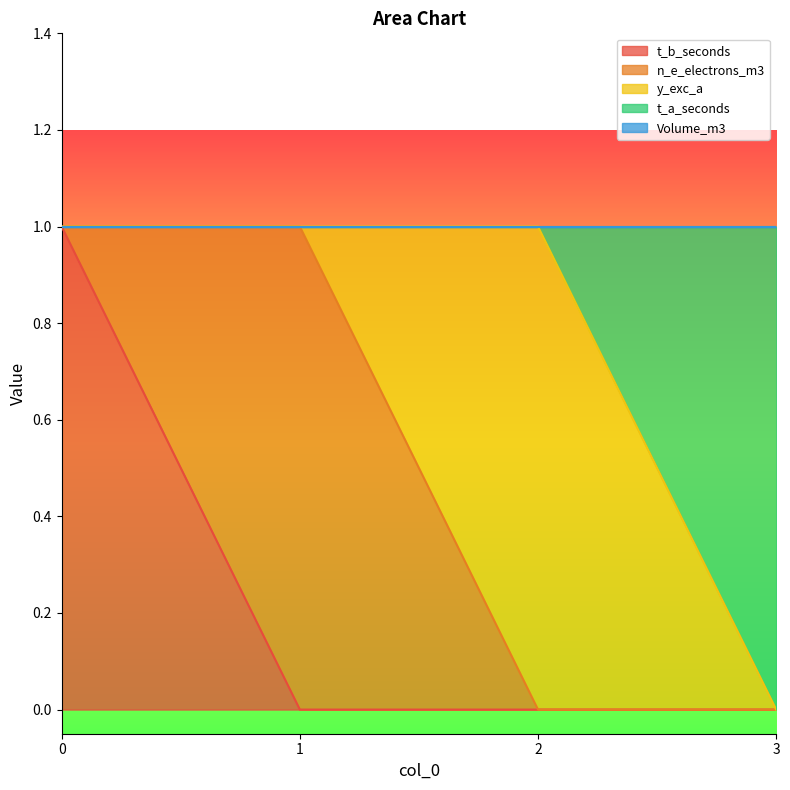

What is the total value across all series at 1?

1